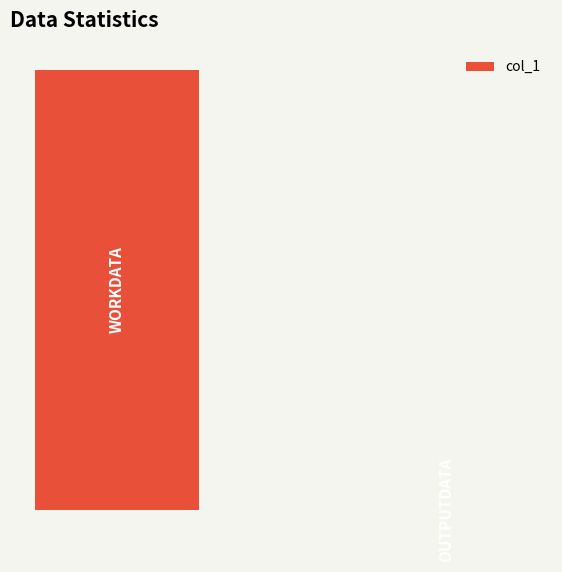

Are the bars horizontal?

No